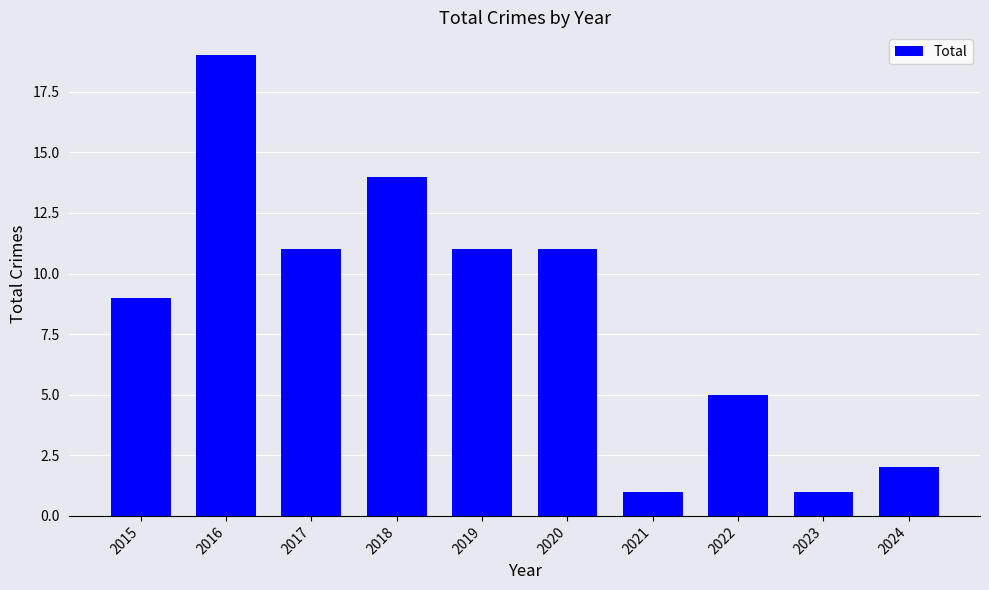

What is the difference between the maximum and second lowest values?

18